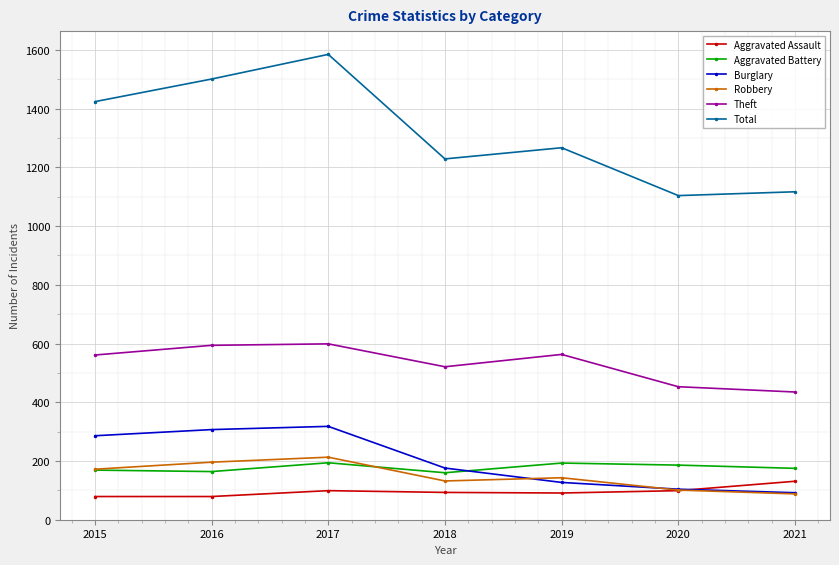

How many values in the Aggravated Battery series are below 175?

3